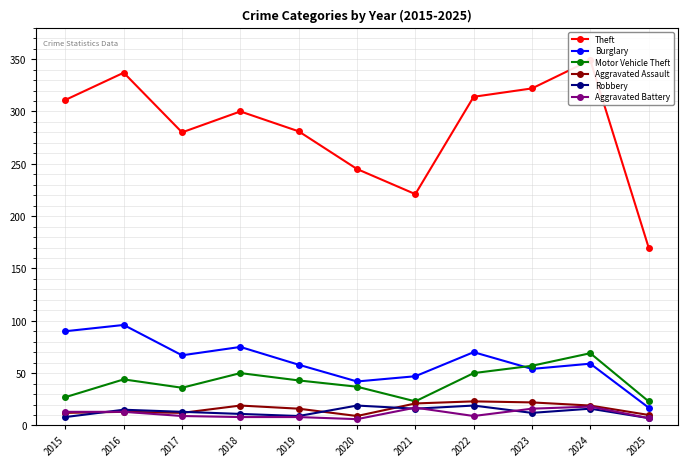

What is the highest value of the Aggravated Assault series?

23